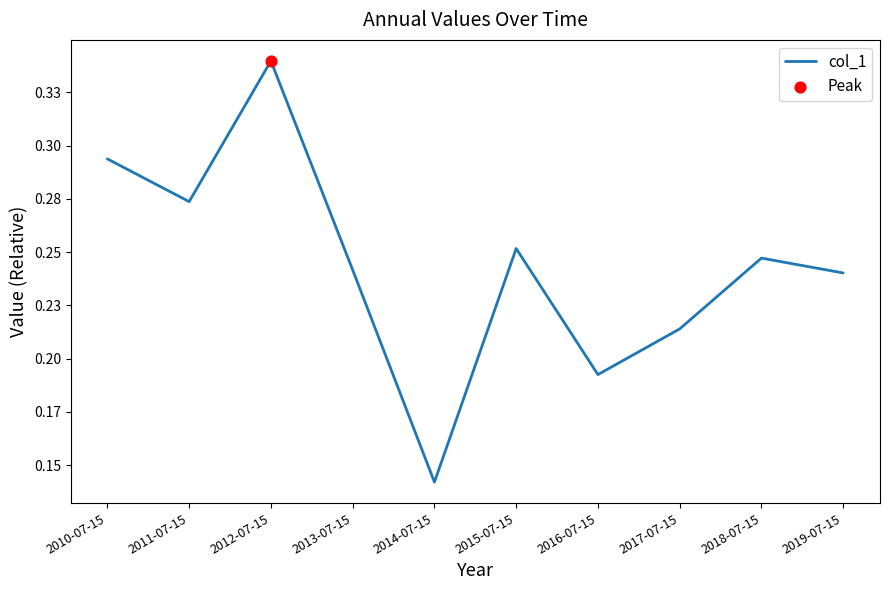

What is the change in value from 2014-07-15 to 2018-07-15?

+0.1